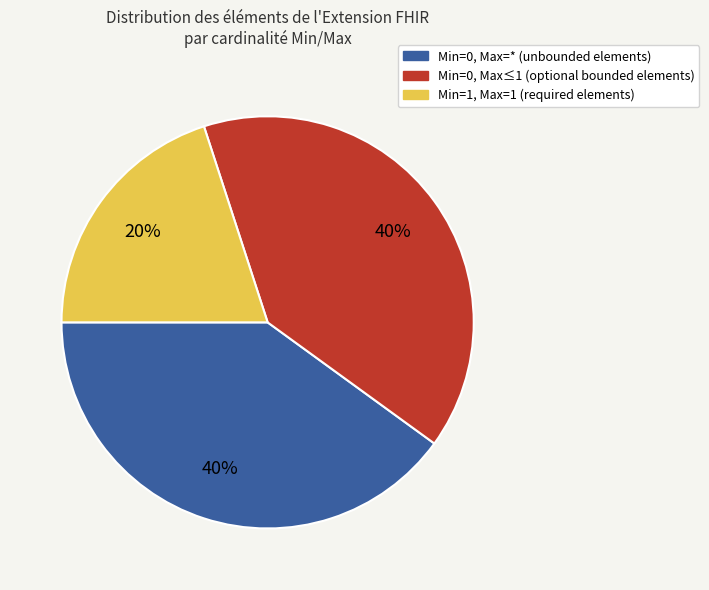

Count the number of slices in the pie.

3